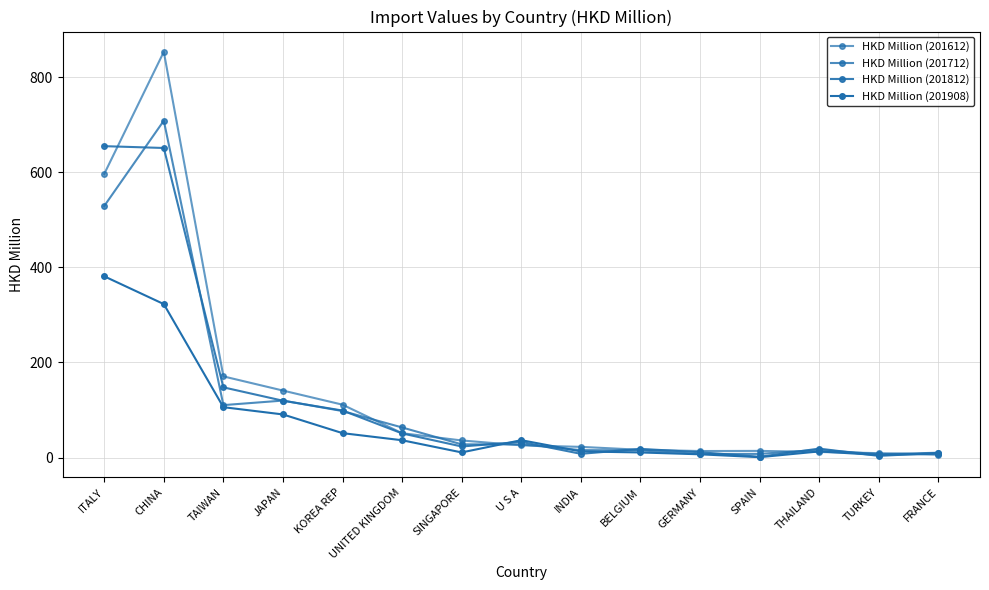

How many values in the HKD Million (201712) series are below 27?

7